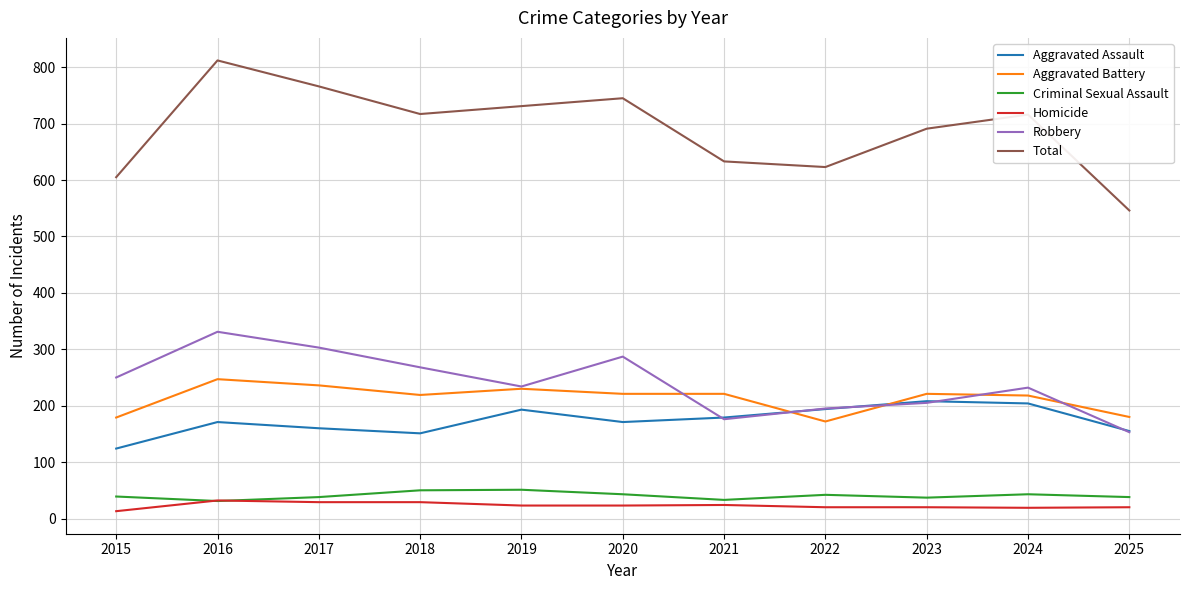

True or false: Aggravated Battery has a value of 66 at 2024.

False